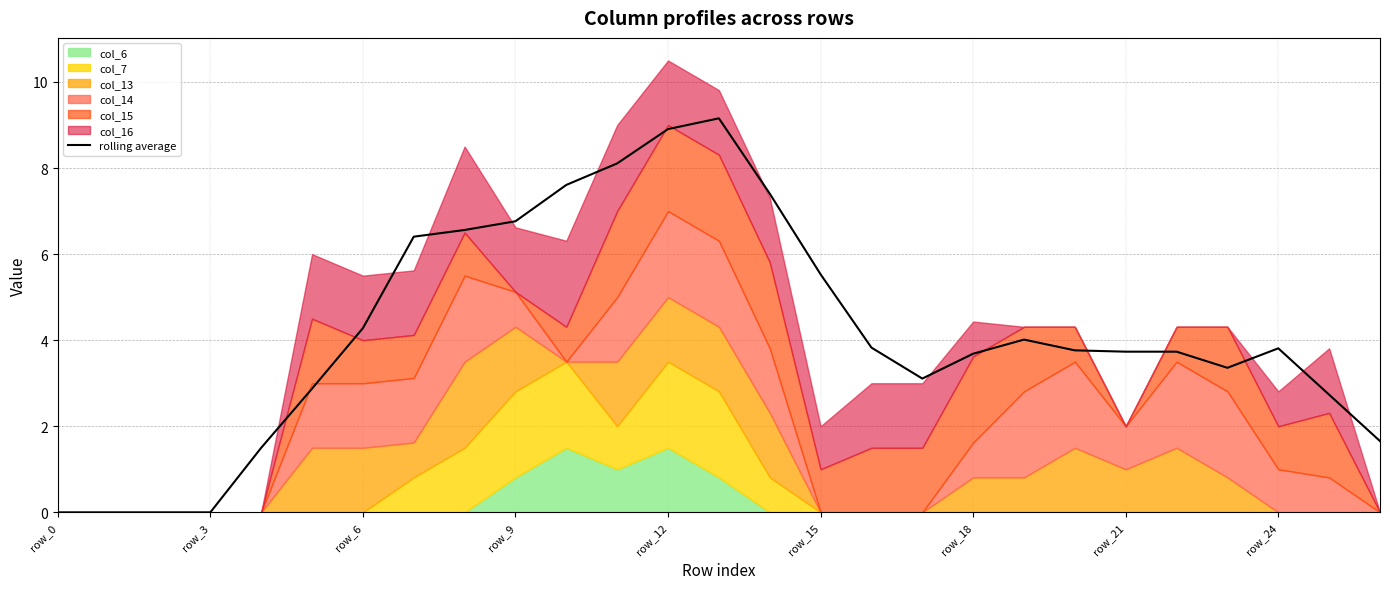

How many data points are less than 3?

8